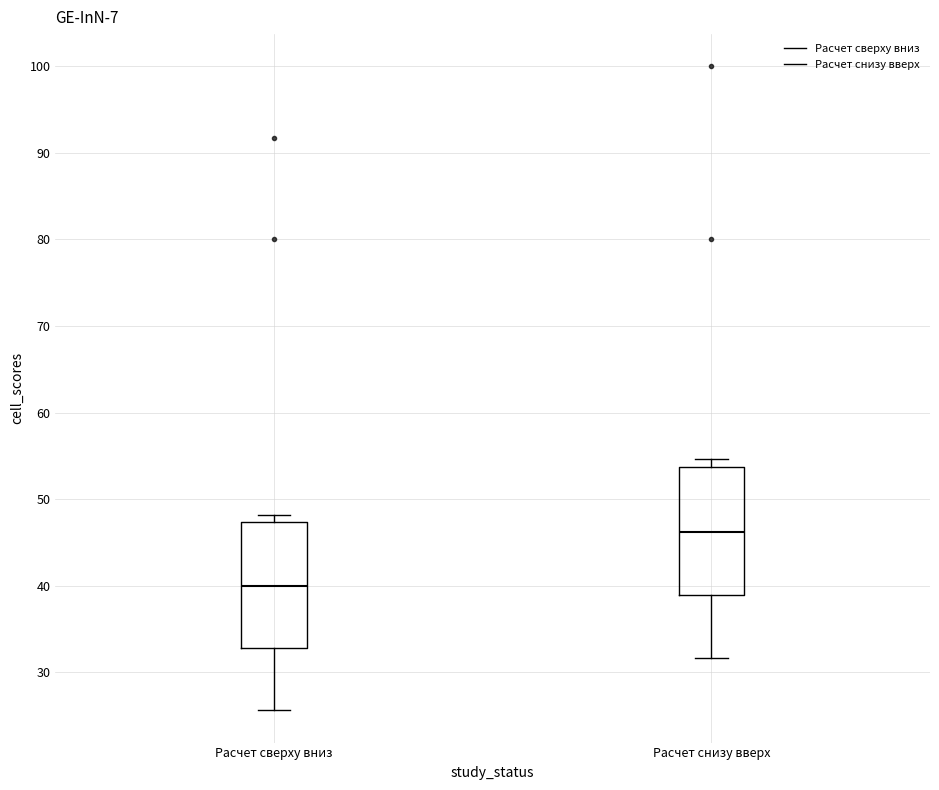

Reading left to right, transcribe this box plot: for each box, give where its median line is, the range the box spans, and where its two whiskers end, as read against the y-axis. The values are not printed on the chart, so give them approximately, as read against the axis.

Расчет сверху вниз: median 40, box 33 to 47, whiskers 26 to 48
Расчет снизу вверх: median 46, box 39 to 54, whiskers 32 to 55